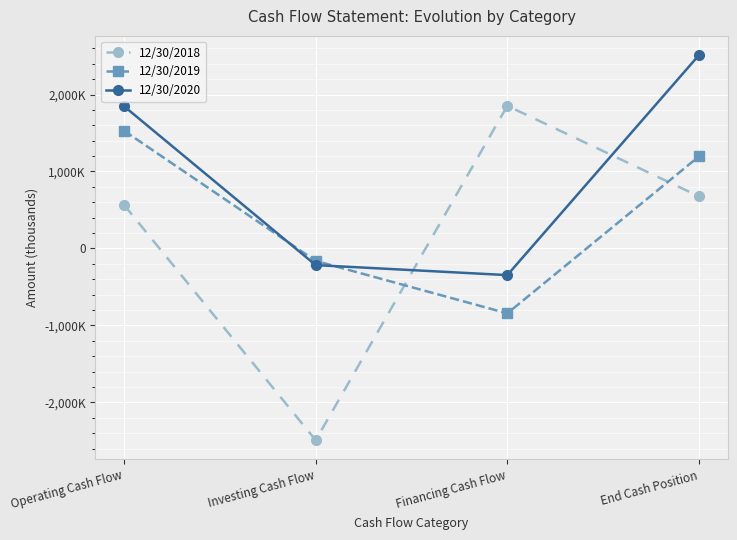

Which series ends up on top after the final intersection of 12/30/2020 and 12/30/2018?

12/30/2020